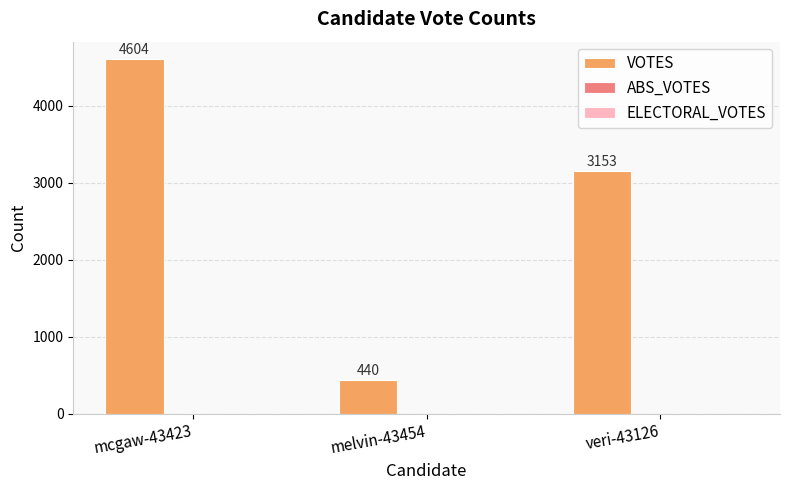

Reading right to left, extract all data points from this chart.

3153	440	4604